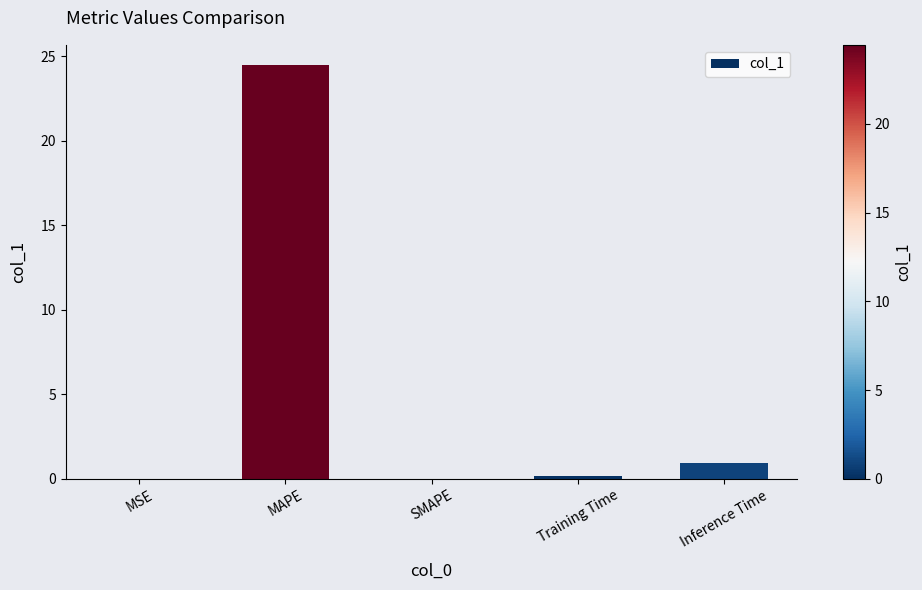

What is the sum of all values?

25.5